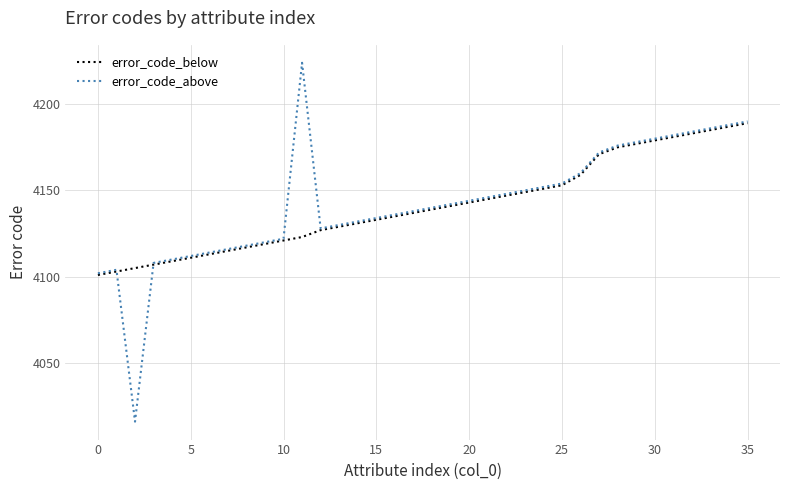

In error_code_above, how many points are lower than both neighbors (excluding endpoints)?

2